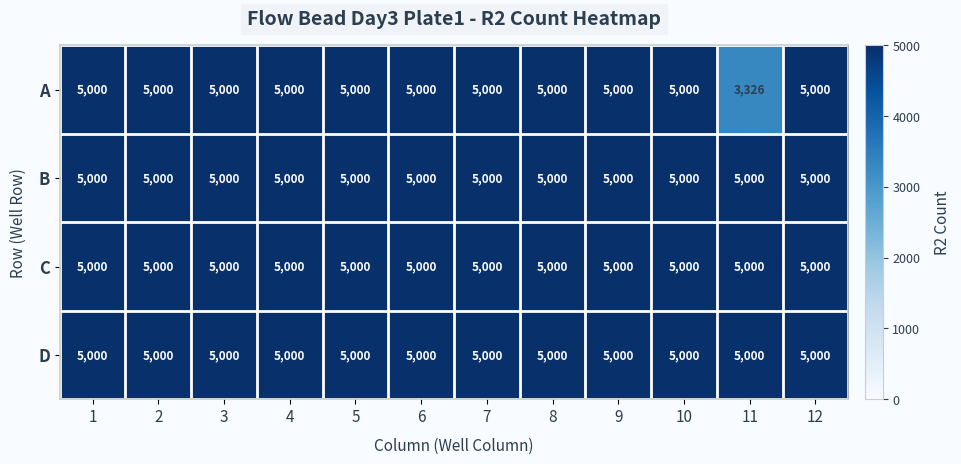

What is the average value of the D series?

5000